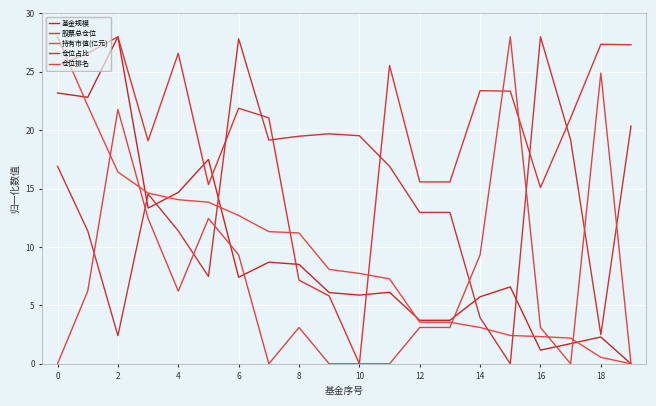

True or false: 基金规模 and 仓位排名 cross at least once.

True